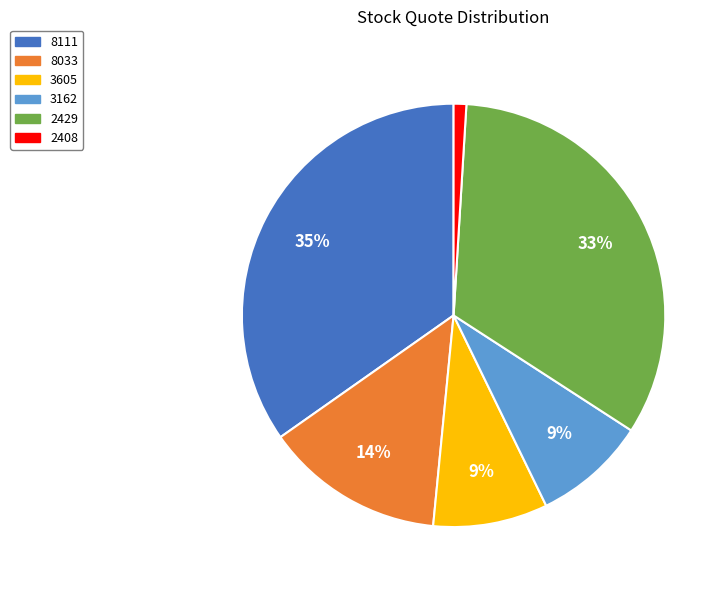

To the nearest percent, what is the combined percentage of 2429 and 2408?

34%